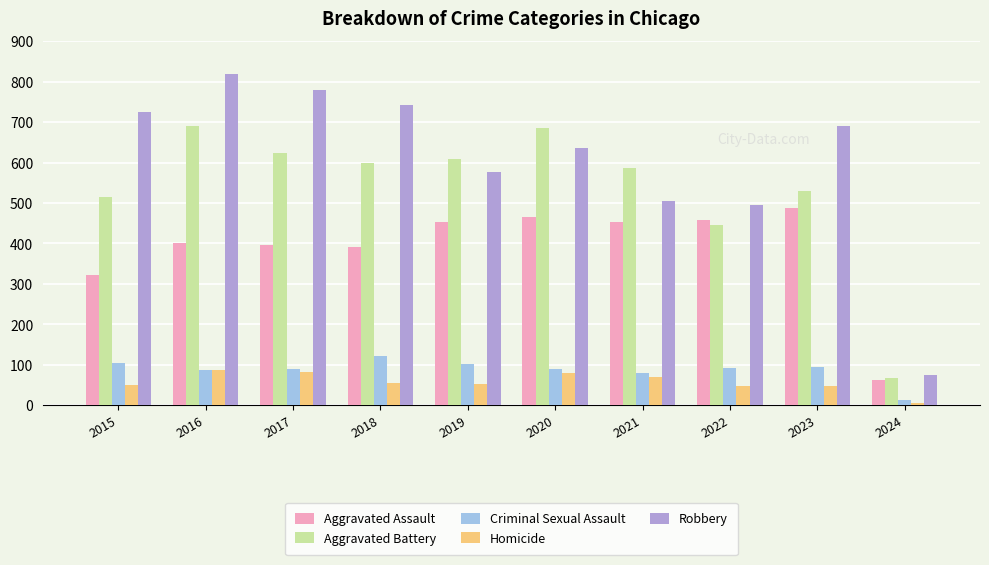

At which label does Robbery reach its minimum?

2024